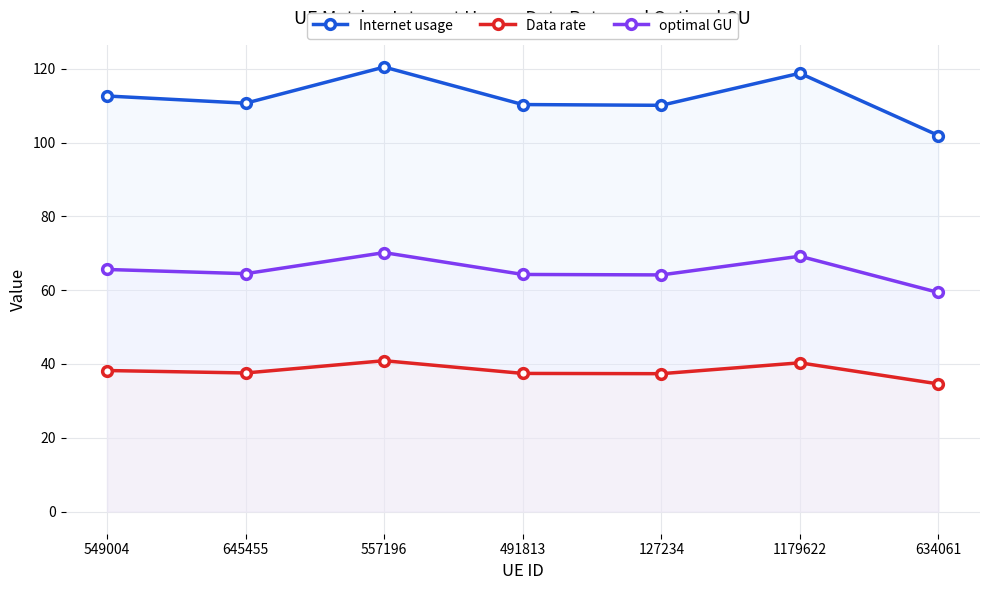

Read the Internet usage value at 645455.

110.7